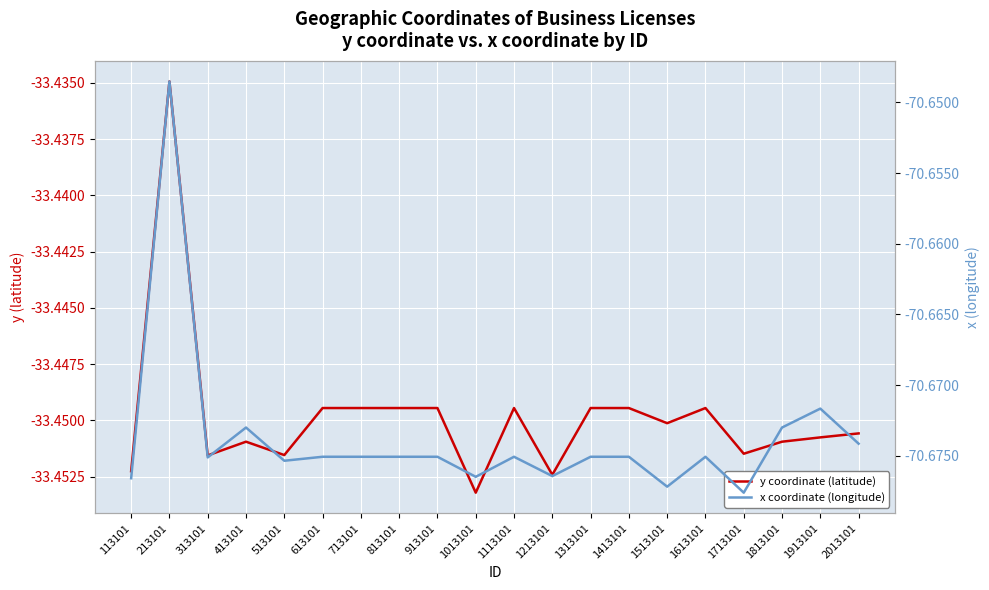

Which series has the largest total across all categories?

y coordinate (latitude)